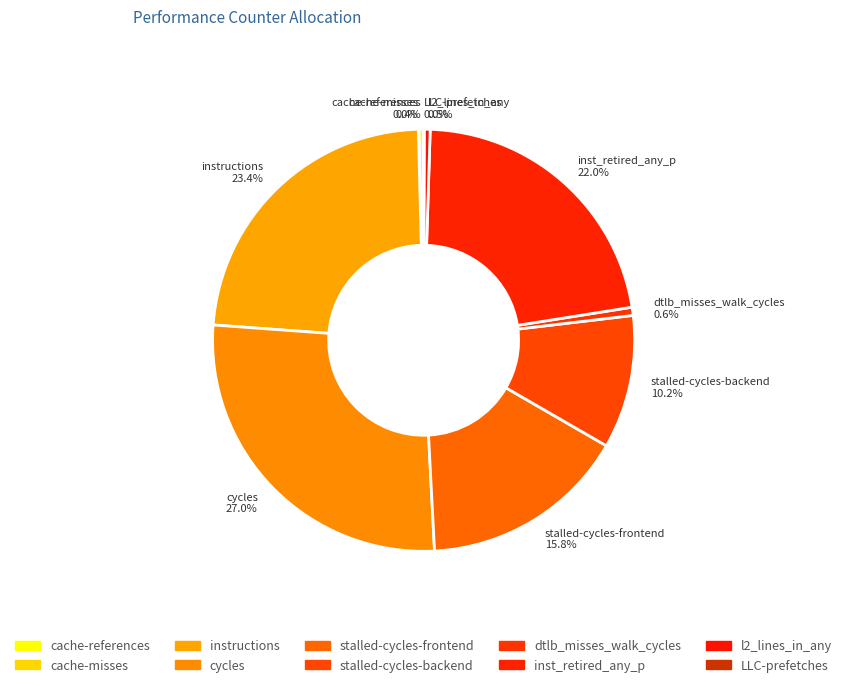

Which has a higher value, dtlb_misses_walk_cycles or inst_retired_any_p?

inst_retired_any_p